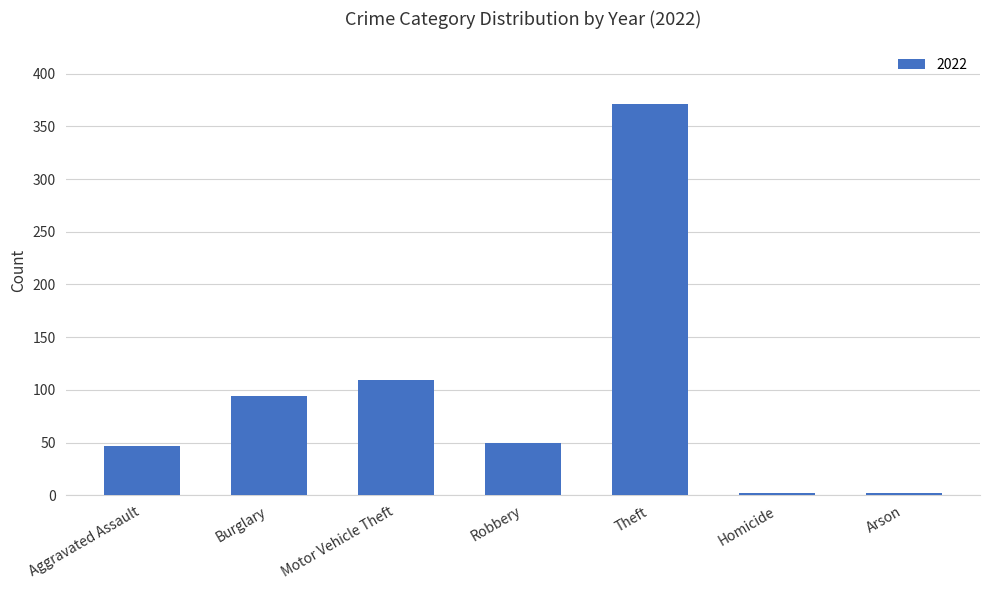

What is the label of the 3rd bar from the left?

Motor Vehicle Theft